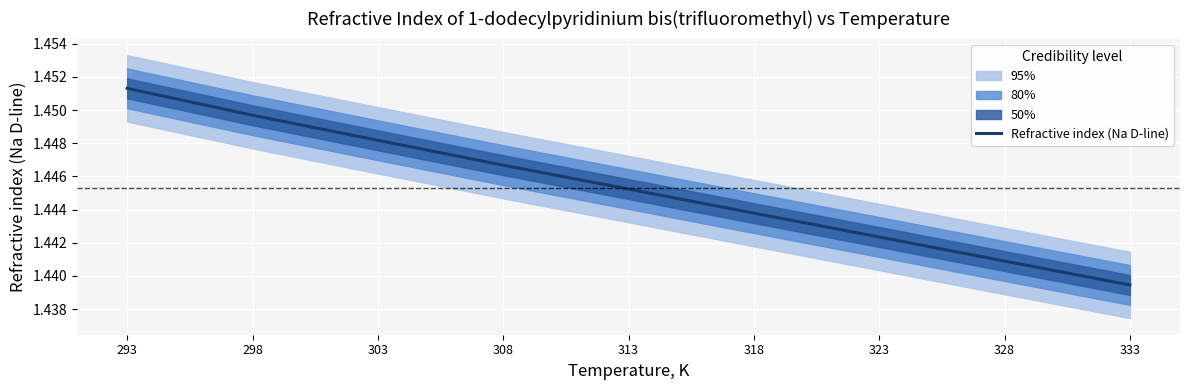

Reading left to right, what are all the values shown in this chart?

1.5	1.4	1.4	1.4	1.4	1.4	1.4	1.4	1.4